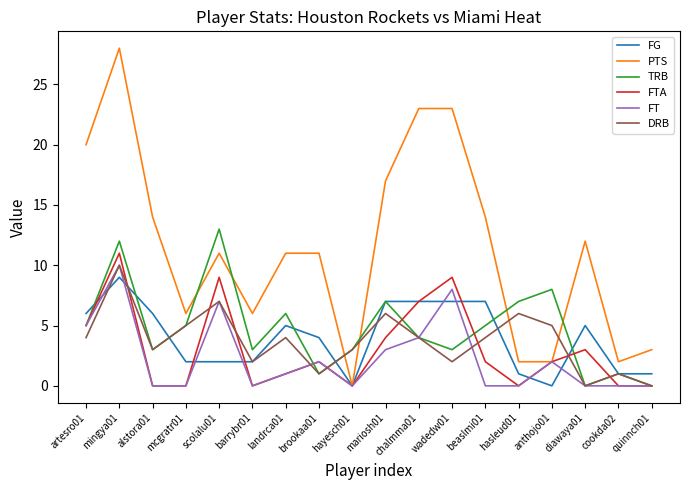

The PTS series shows 14 at alstora01. True or false?

True